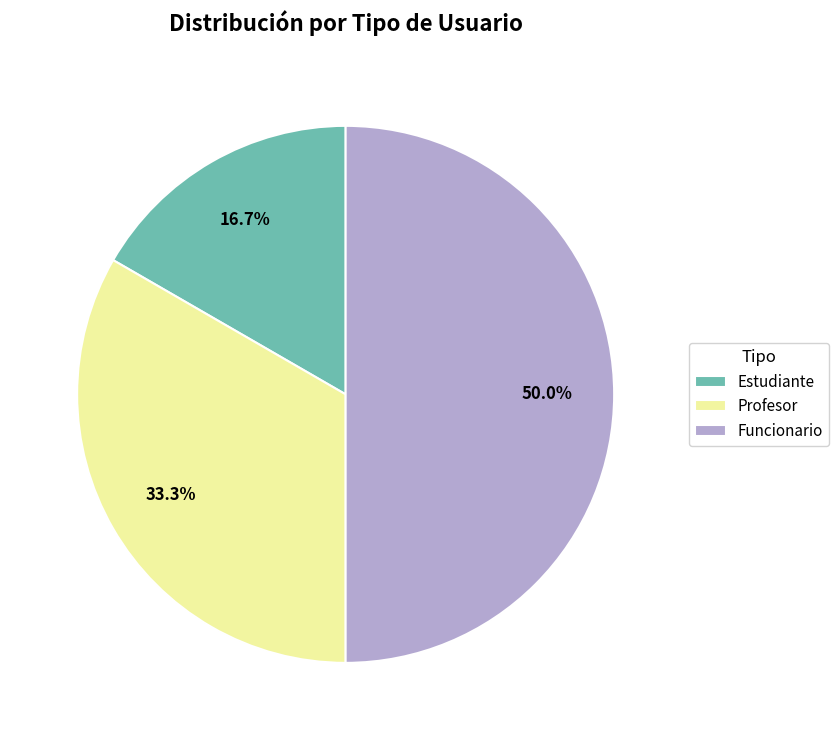

What is the largest slice in the pie chart?

Funcionario